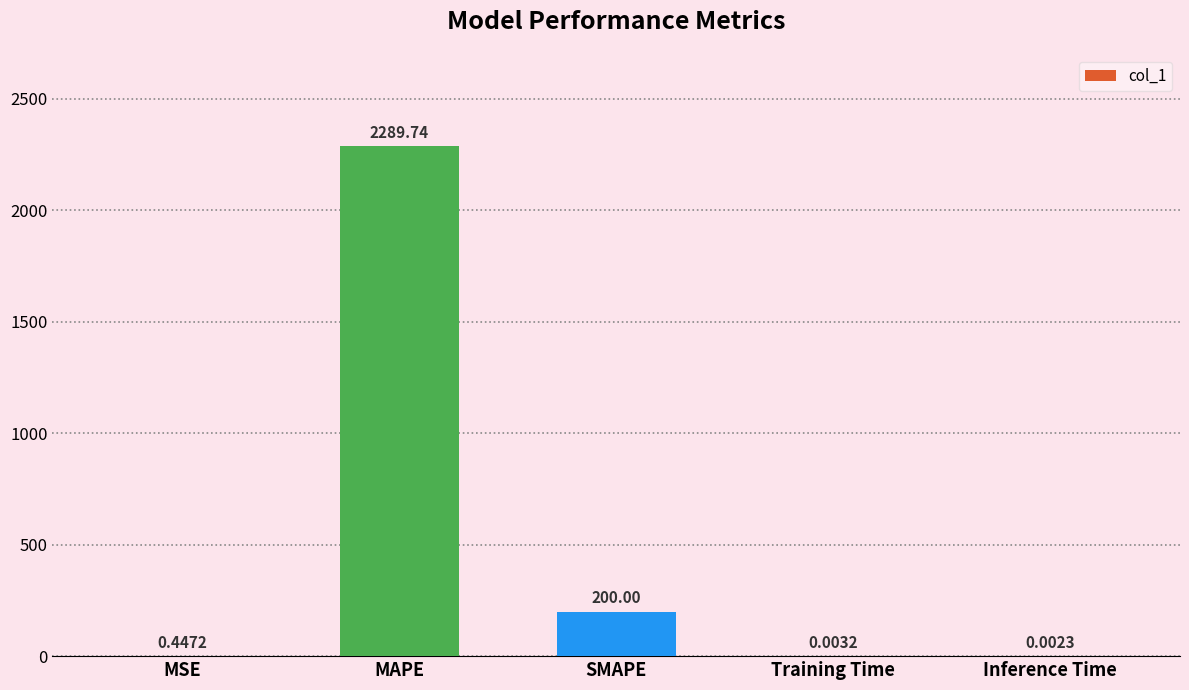

What is the change in value from MAPE to Inference Time?

-2289.7